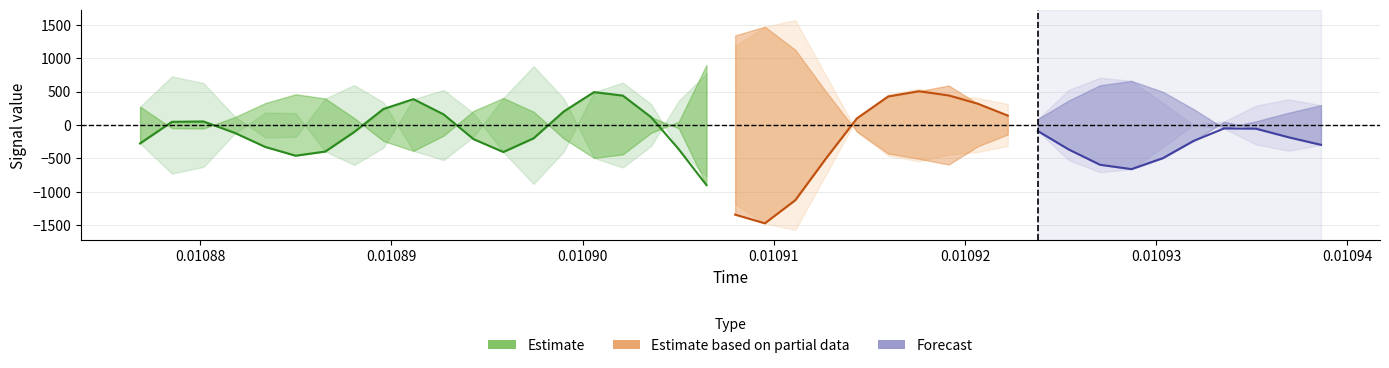

Read the spline value at 34.

-496.0